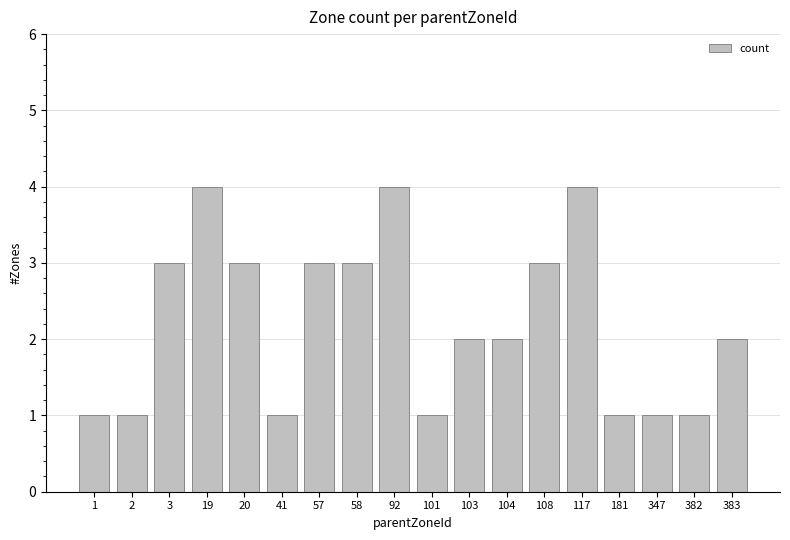

Reading left to right, transcribe all the data shown in this chart.

1=1	2=1	3=3	19=4	20=3	41=1	57=3	58=3	92=4	101=1	103=2	104=2	108=3	117=4	181=1	347=1	382=1	383=2